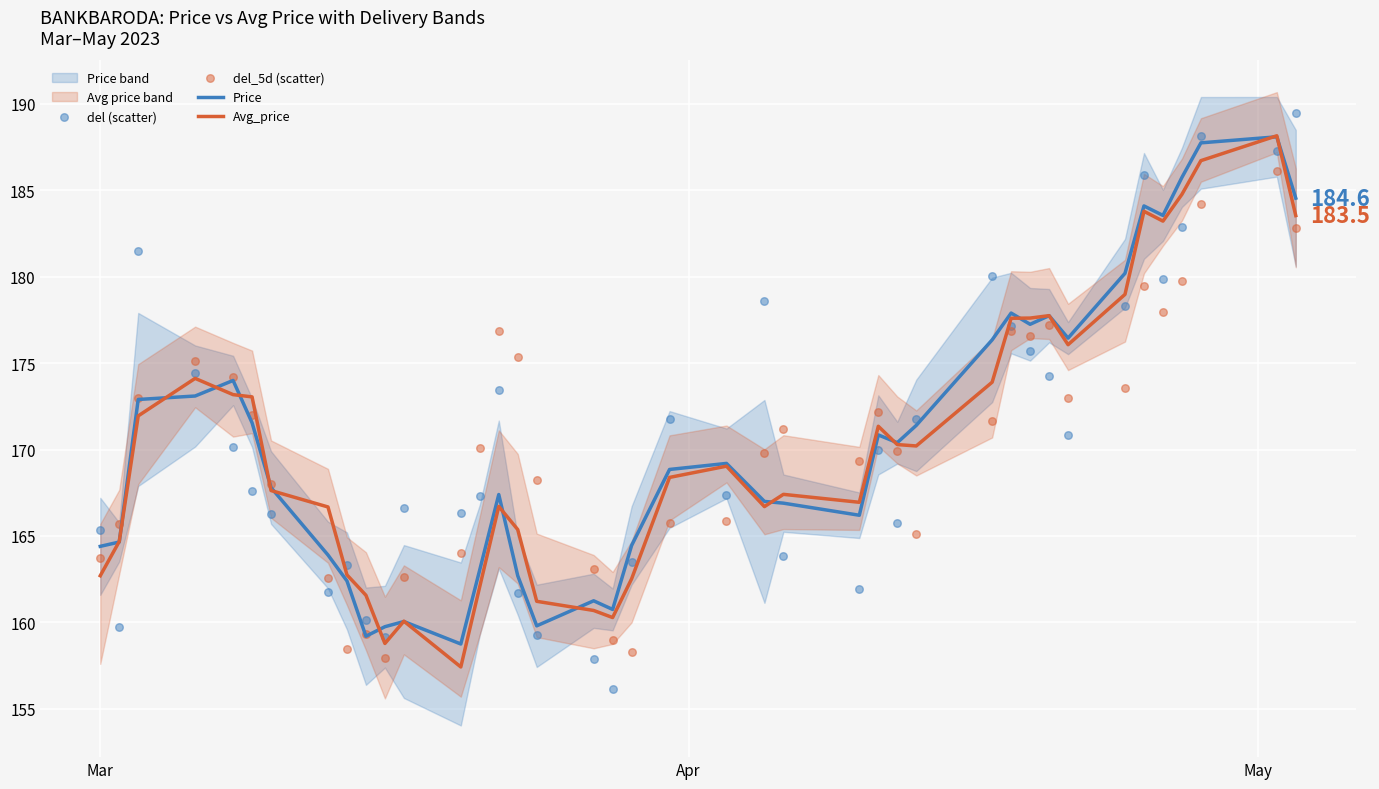

What is the highest value of the Avg_price series?

188.2